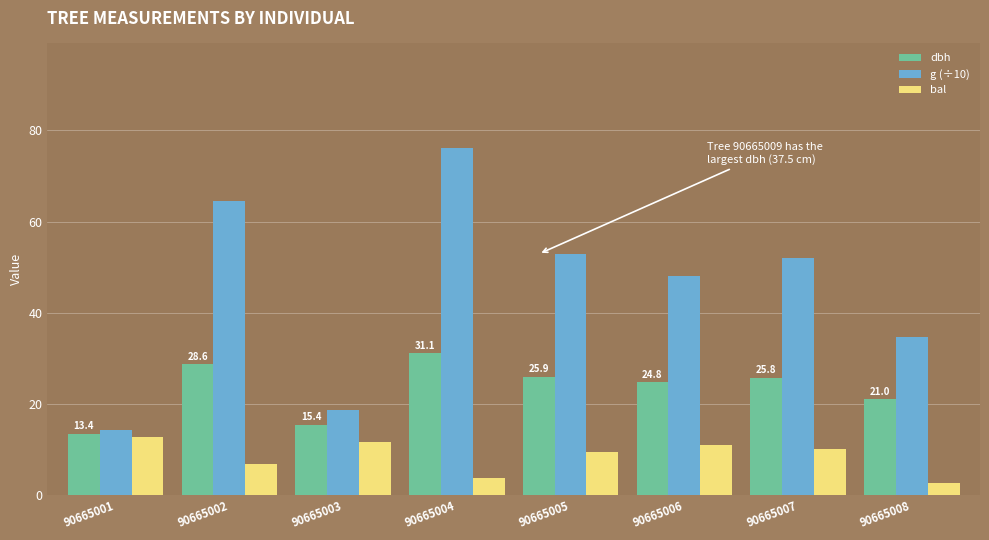

At which label does g (÷10) reach its peak?

90665004